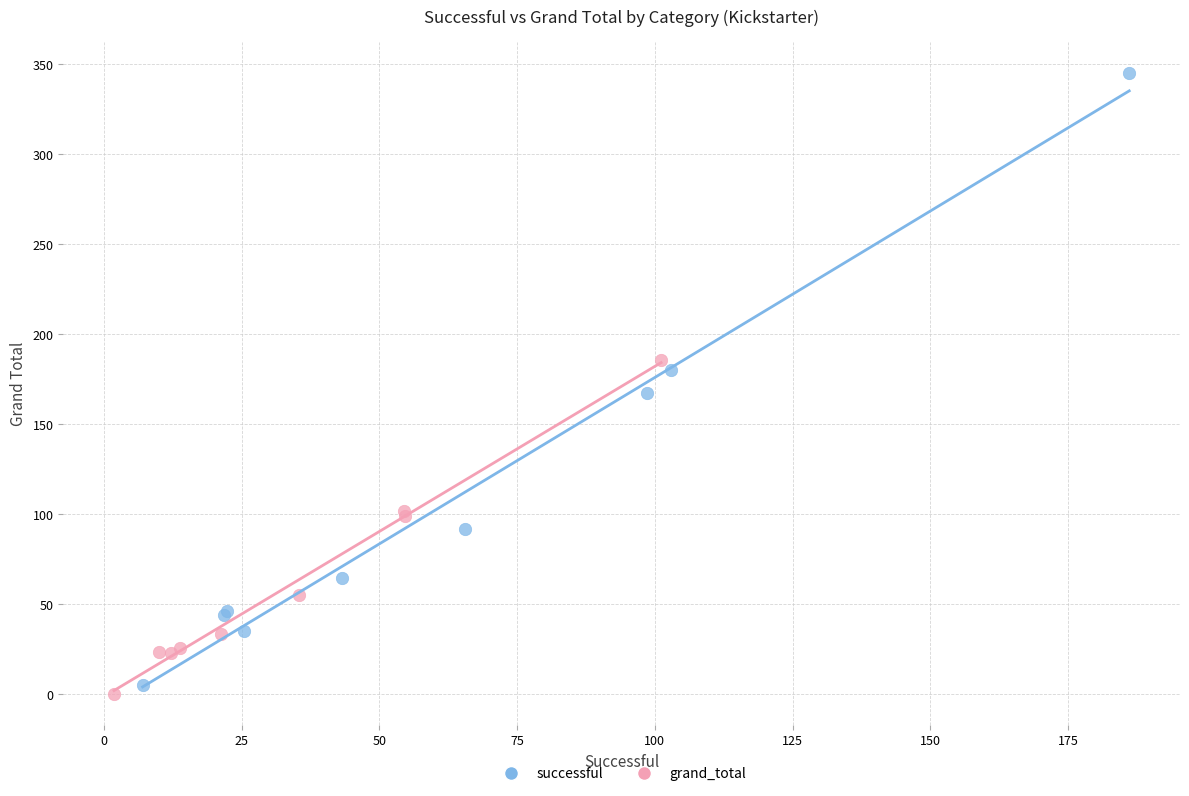

Which series reaches the maximum Y coordinate?

successful